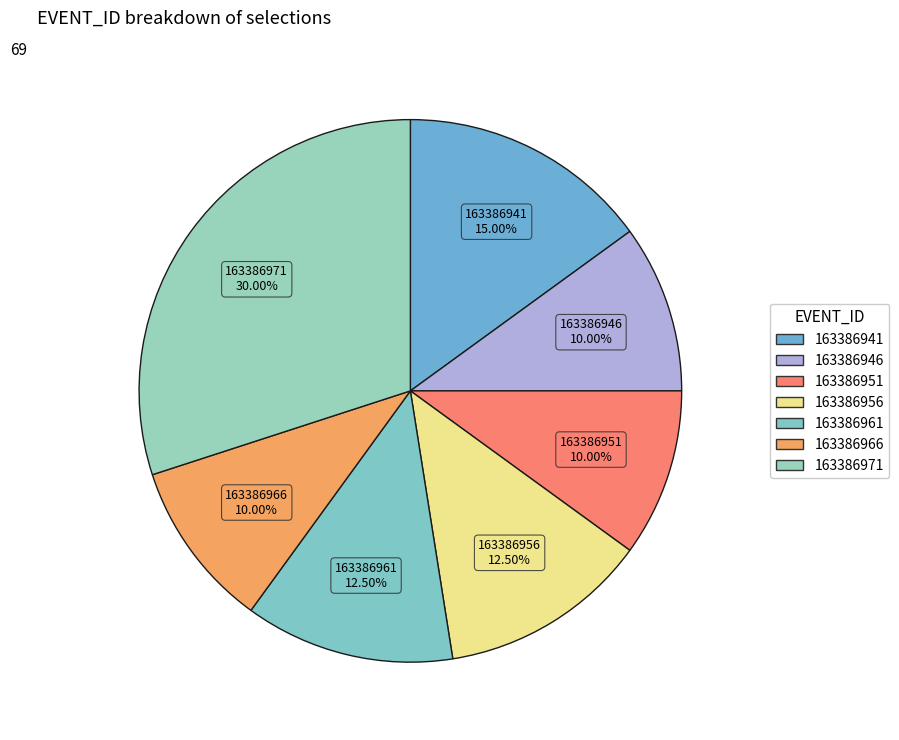

Approximately how many times larger is the value at 163386966 compared to 163386961?

0.8